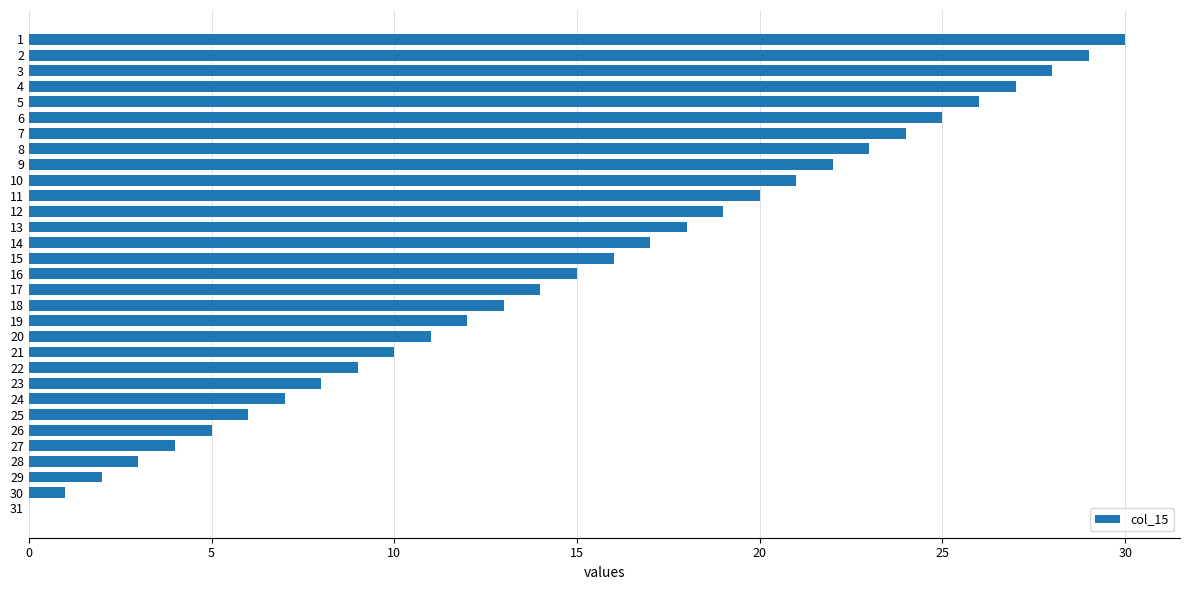

Count the number of categories in the chart.

31